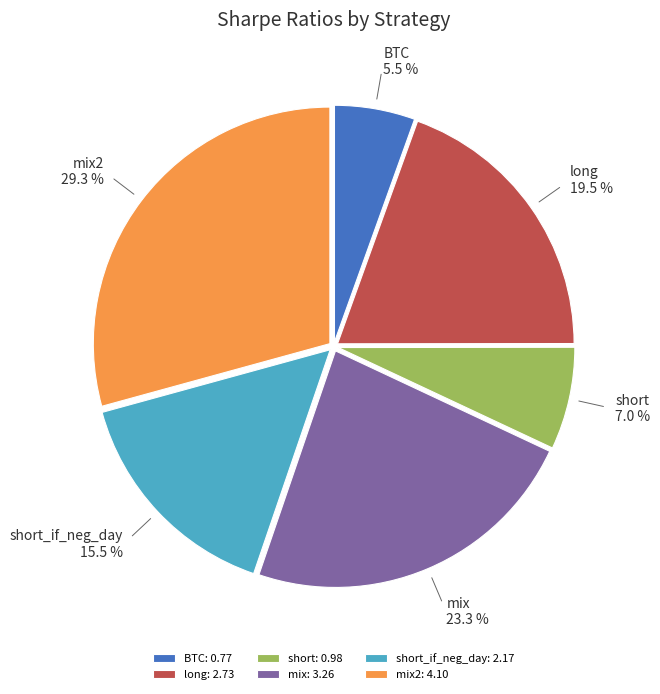

To the nearest percent, what is the combined percentage of BTC and short_if_neg_day?

21%